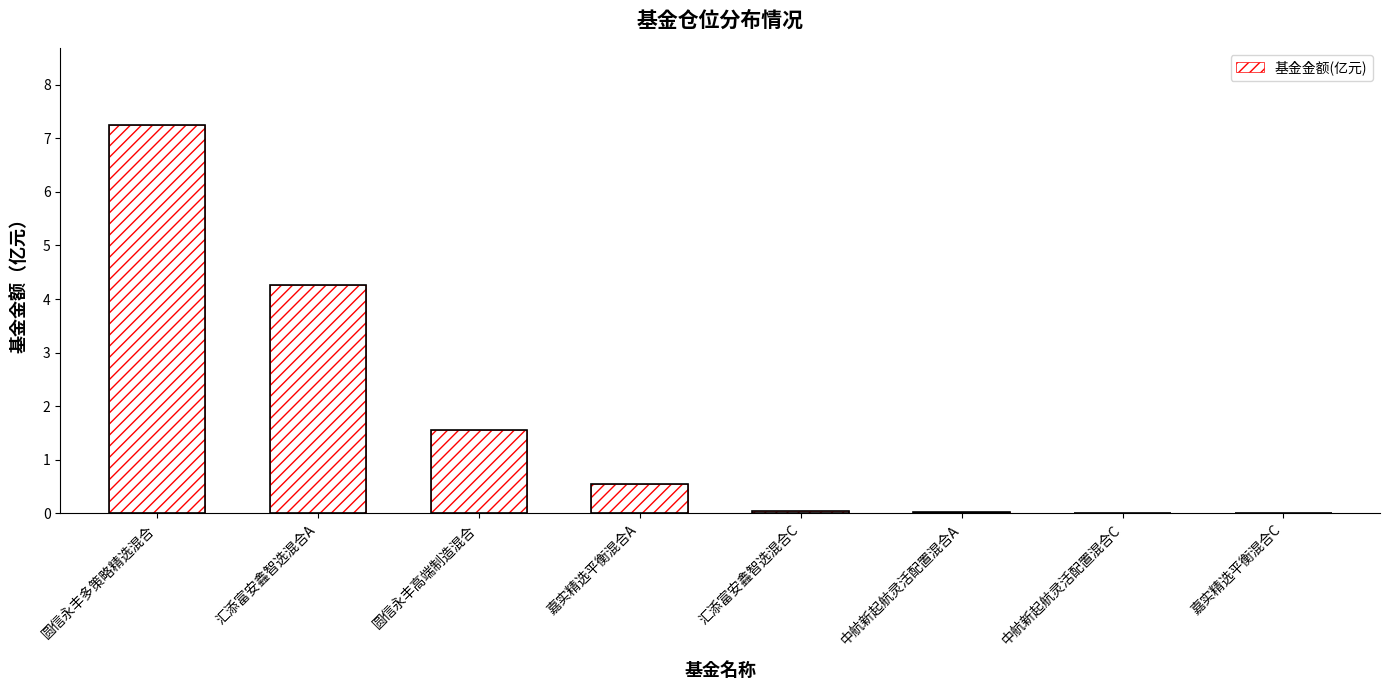

Which category has the highest value across all series?

圆信永丰多策略精选混合